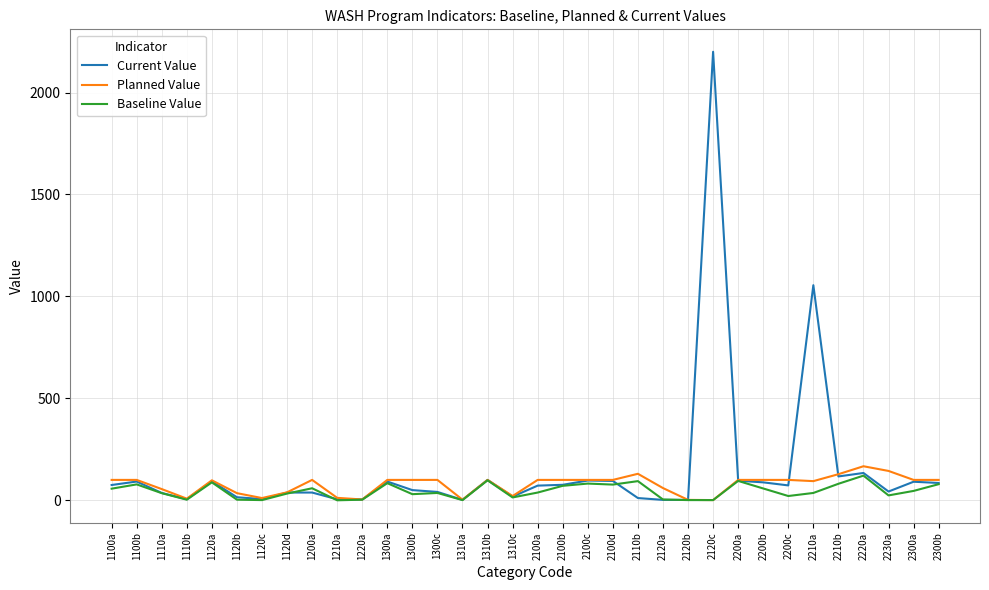

Which series has the largest range (max minus min)?

Current Value